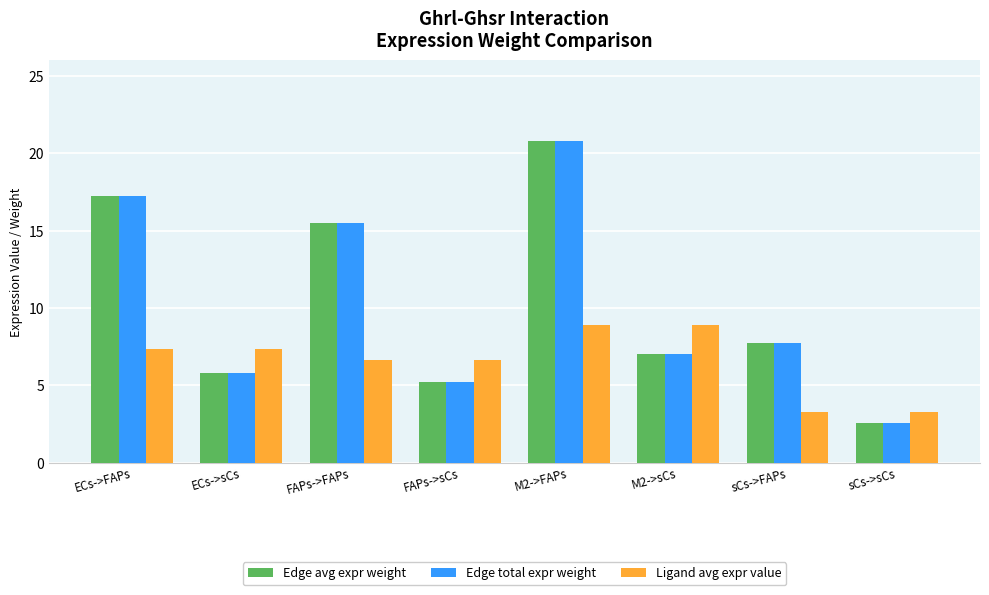

What is the total value across all series at FAPs->FAPs?

37.7